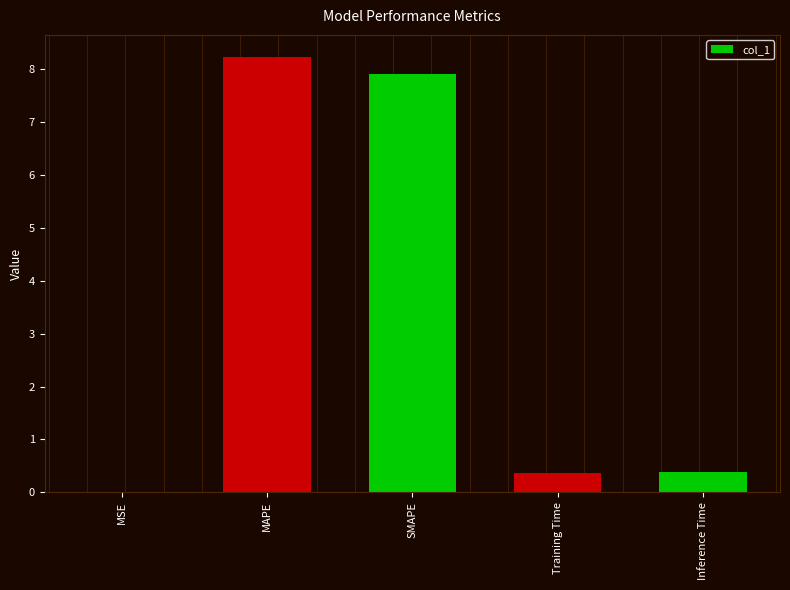

What is the ratio of the value at MAPE to the value at SMAPE?

1.0